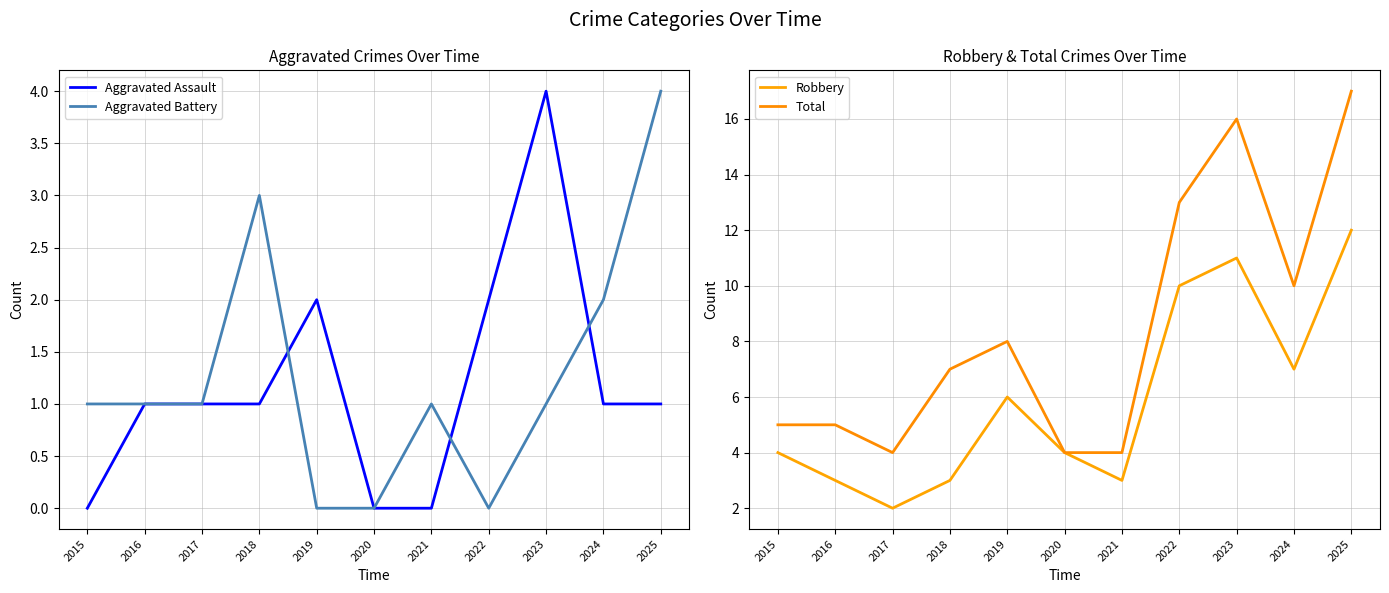

Does the chart have visible grid lines?

Yes